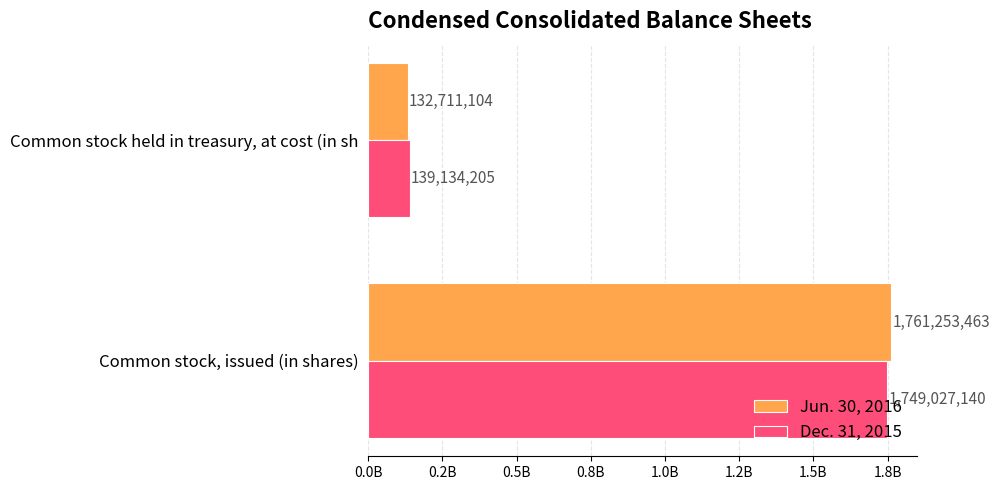

What are all the series names shown in the legend?

Jun. 30, 2016, Dec. 31, 2015